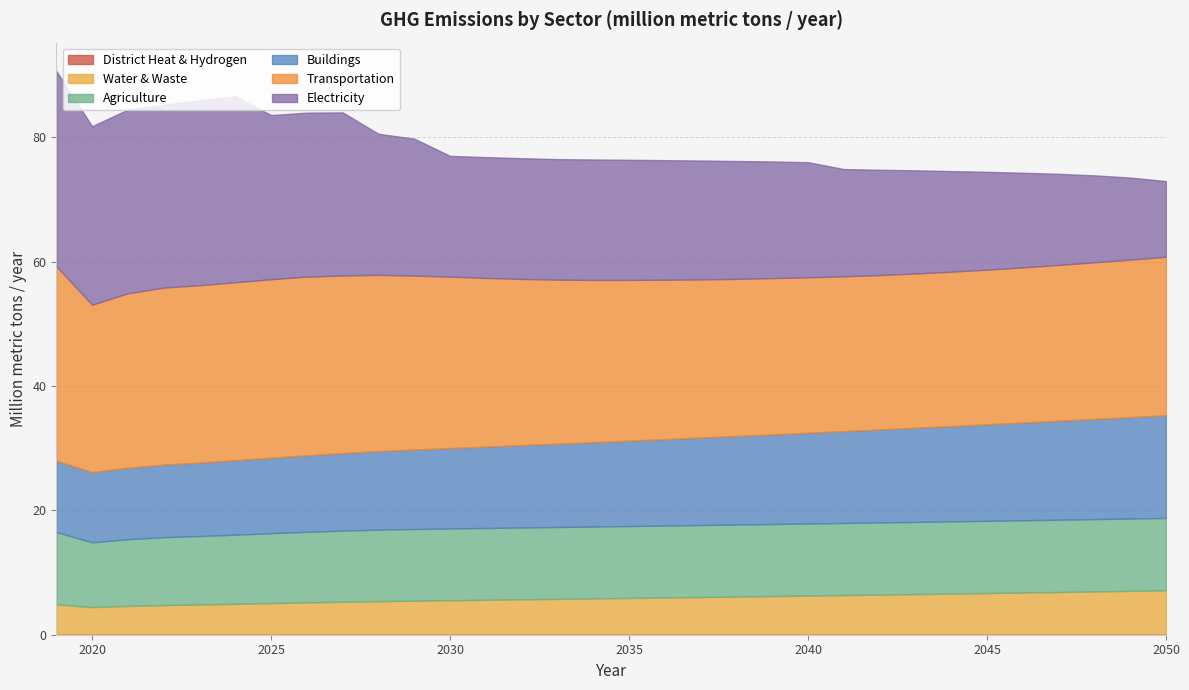

Reading left to right, what are all the values shown in this chart?

District Heat & Hydrogen: 2019=0.0	2020=0.0	2021=0.0	2022=0.0	2023=0.0	2024=0.0	2025=0.0	2026=0.0	2027=0.0	2028=0.0	2029=0.0	2030=0.0	2031=0.0	2032=0.0	2033=0.0	2034=0.0	2035=0.0	2036=0.0	2037=0.0	2038=0.0	2039=0.0	2040=0.0	2041=0.0	2042=0.0	2043=0.0	2044=0.0	2045=0.0	2046=0.0	2047=0.0	2048=0.0	2049=0.0	2050=0.0
Water & Waste: 2019=4.9	2020=4.4	2021=4.6	2022=4.8	2023=4.9	2024=5.0	2025=5.1	2026=5.2	2027=5.3	2028=5.4	2029=5.5	2030=5.6	2031=5.6	2032=5.7	2033=5.8	2034=5.8	2035=5.9	2036=6.0	2037=6.1	2038=6.1	2039=6.2	2040=6.3	2041=6.4	2042=6.5	2043=6.5	2044=6.6	2045=6.7	2046=6.8	2047=6.9	2048=7.0	2049=7.0	2050=7.1
Agriculture: 2019=11.6	2020=10.4	2021=10.7	2022=10.9	2023=11.0	2024=11.1	2025=11.2	2026=11.4	2027=11.4	2028=11.5	2029=11.5	2030=11.5	2031=11.6	2032=11.6	2033=11.6	2034=11.6	2035=11.6	2036=11.6	2037=11.6	2038=11.6	2039=11.6	2040=11.6	2041=11.6	2042=11.6	2043=11.6	2044=11.6	2045=11.6	2046=11.6	2047=11.6	2048=11.6	2049=11.6	2050=11.6
Buildings: 2019=11.5	2020=11.3	2021=11.5	2022=11.7	2023=11.8	2024=12.0	2025=12.1	2026=12.3	2027=12.5	2028=12.6	2029=12.8	2030=12.9	2031=13.1	2032=13.2	2033=13.4	2034=13.6	2035=13.7	2036=13.9	2037=14.1	2038=14.2	2039=14.4	2040=14.6	2041=14.8	2042=15.0	2043=15.2	2044=15.3	2045=15.5	2046=15.7	2047=15.9	2048=16.1	2049=16.3	2050=16.5
Transportation: 2019=31.3	2020=26.9	2021=28.1	2022=28.5	2023=28.5	2024=28.6	2025=28.7	2026=28.7	2027=28.6	2028=28.4	2029=28.0	2030=27.6	2031=27.1	2032=26.7	2033=26.4	2034=26.1	2035=25.9	2036=25.6	2037=25.4	2038=25.3	2039=25.1	2040=25.0	2041=24.9	2042=24.8	2043=24.8	2044=24.8	2045=24.9	2046=25.0	2047=25.1	2048=25.2	2049=25.3	2050=25.5
Electricity: 2019=31.4	2020=28.7	2021=29.6	2022=29.4	2023=29.7	2024=29.9	2025=26.4	2026=26.4	2027=26.2	2028=22.7	2029=22.0	2030=19.4	2031=19.4	2032=19.4	2033=19.4	2034=19.4	2035=19.3	2036=19.2	2037=19.1	2038=19.0	2039=18.8	2040=18.5	2041=17.3	2042=16.9	2043=16.6	2044=16.2	2045=15.7	2046=15.2	2047=14.6	2048=14.0	2049=13.2	2050=12.2